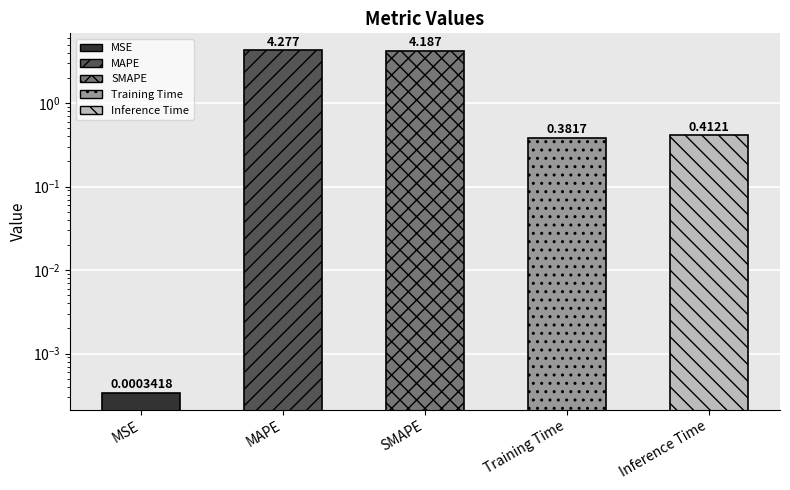

Reading right to left, list all the values displayed in this chart.

0.4	0.4	4.2	4.3	0.0